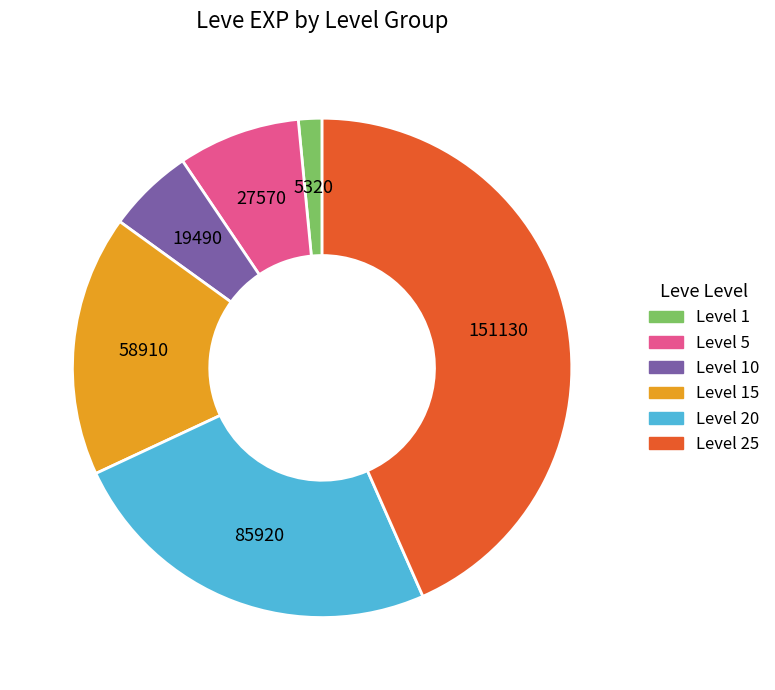

How many segments does this pie chart have?

6